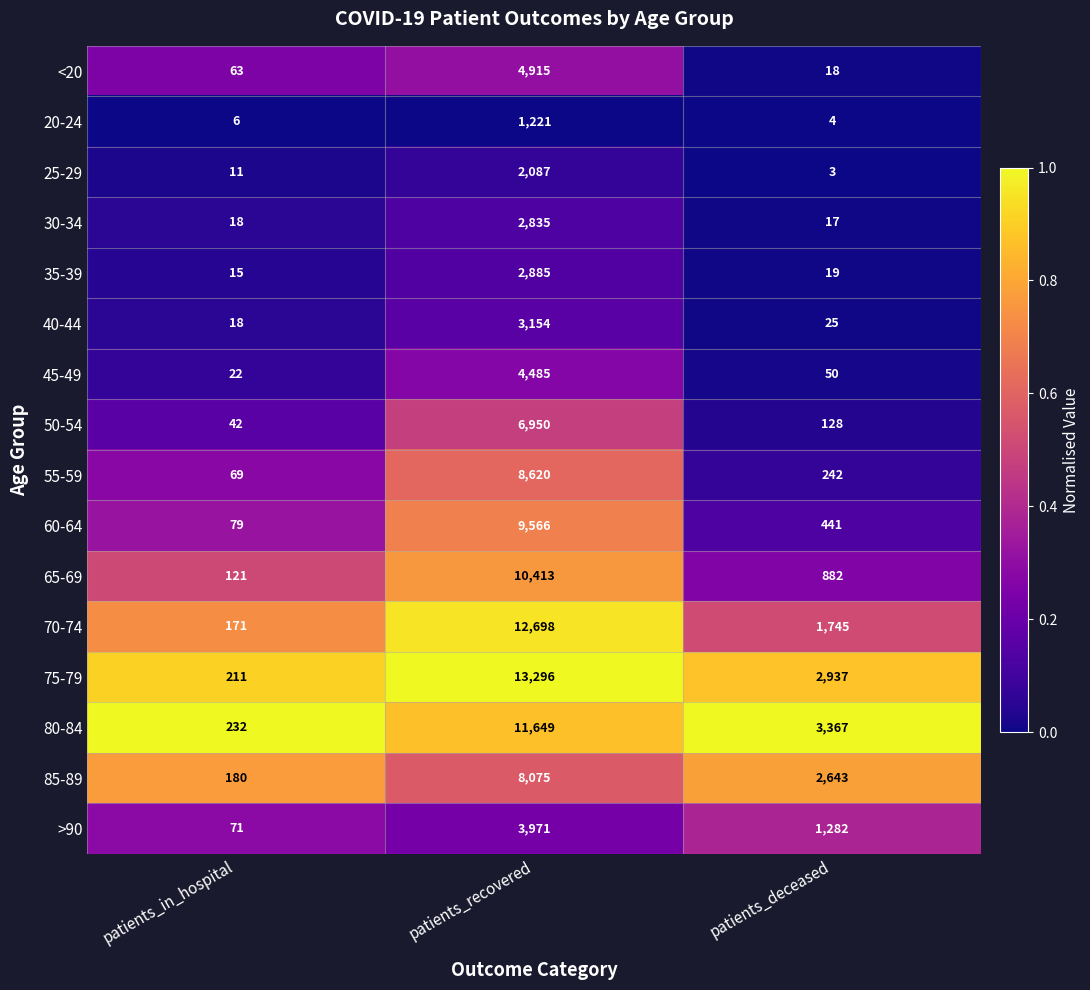

At which category is the sum across all series the highest?

patients_recovered